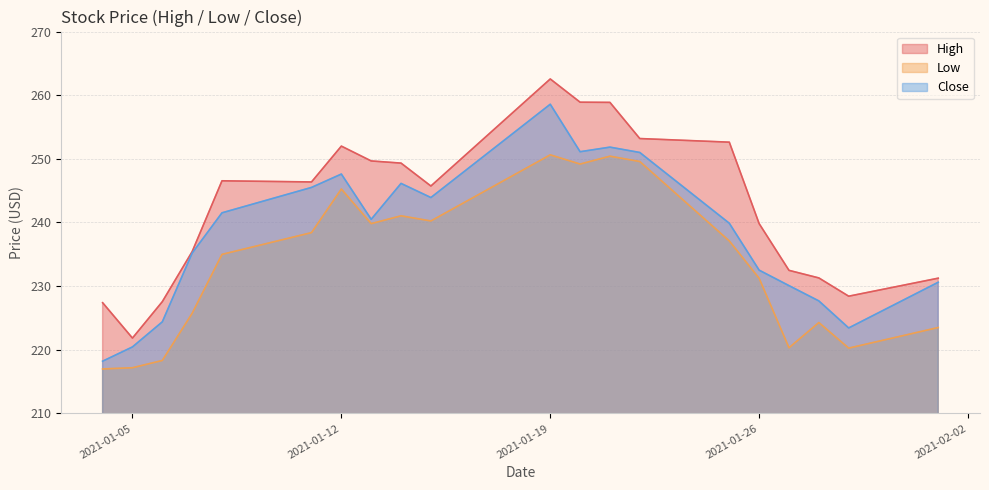

Rank the series at 2021-01-20 from lowest to highest value.

Low, Close, High